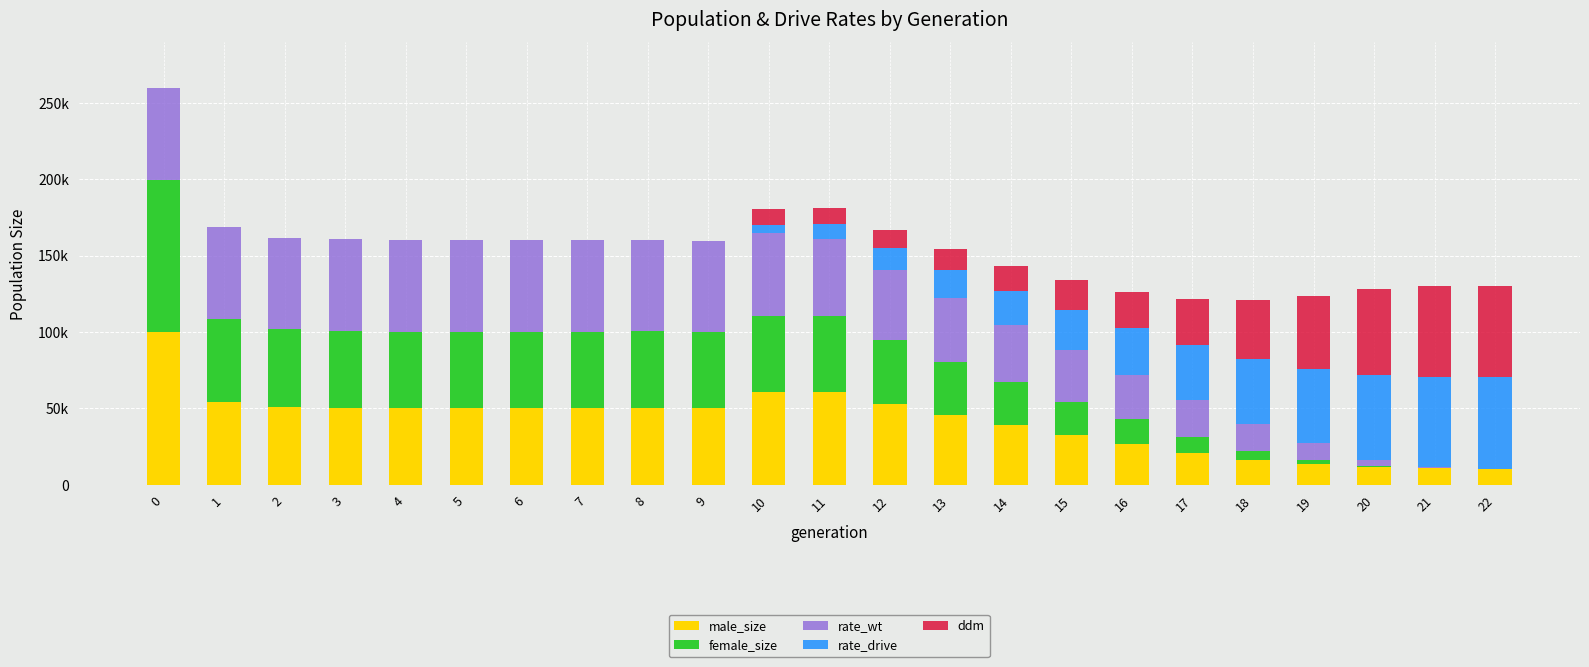

What is the difference between the rate_drive values at 10 and 5?

5699.7